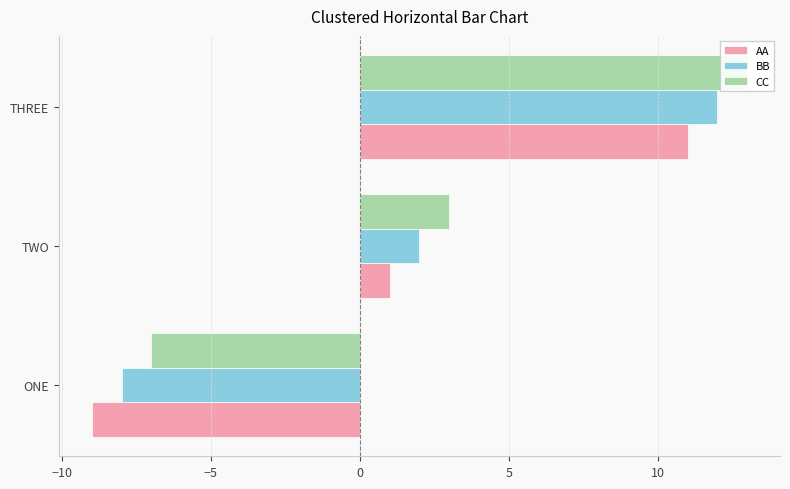

The value of AA at ONE is -3. True or false?

False